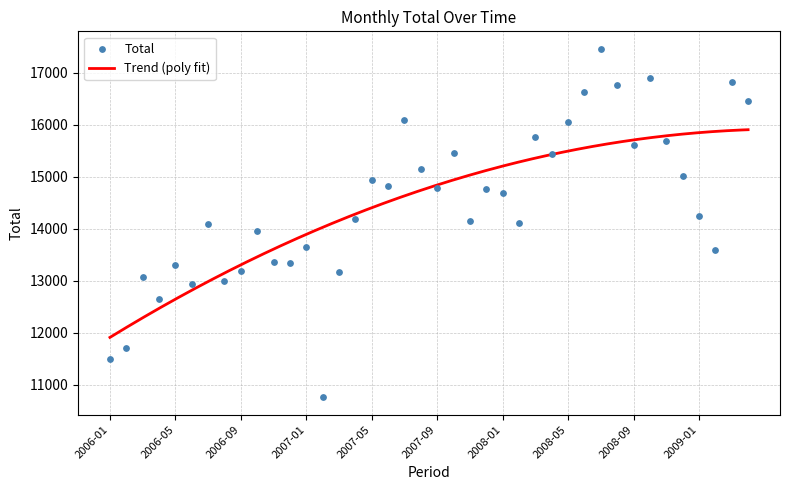

Between 2007-04 and 2008-05, which is larger?

2008-05